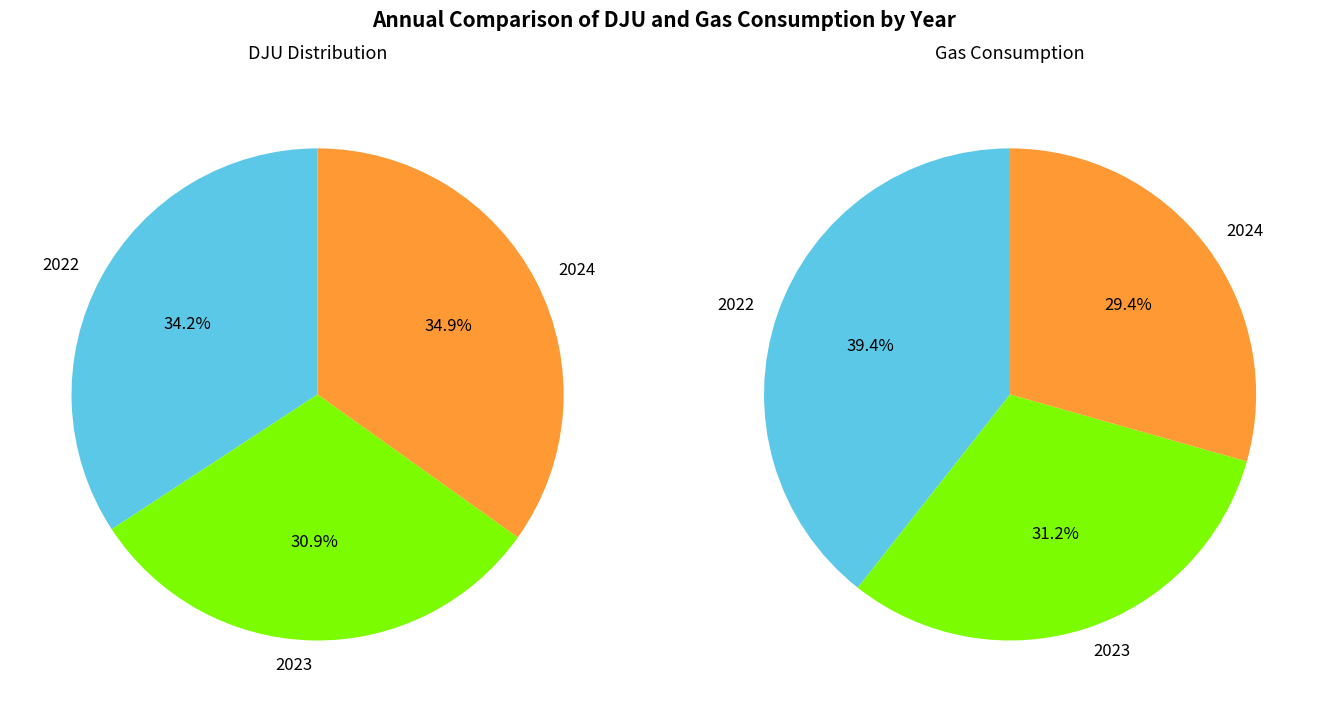

Approximately how many times larger is the value at 2023 compared to 2024?

0.9